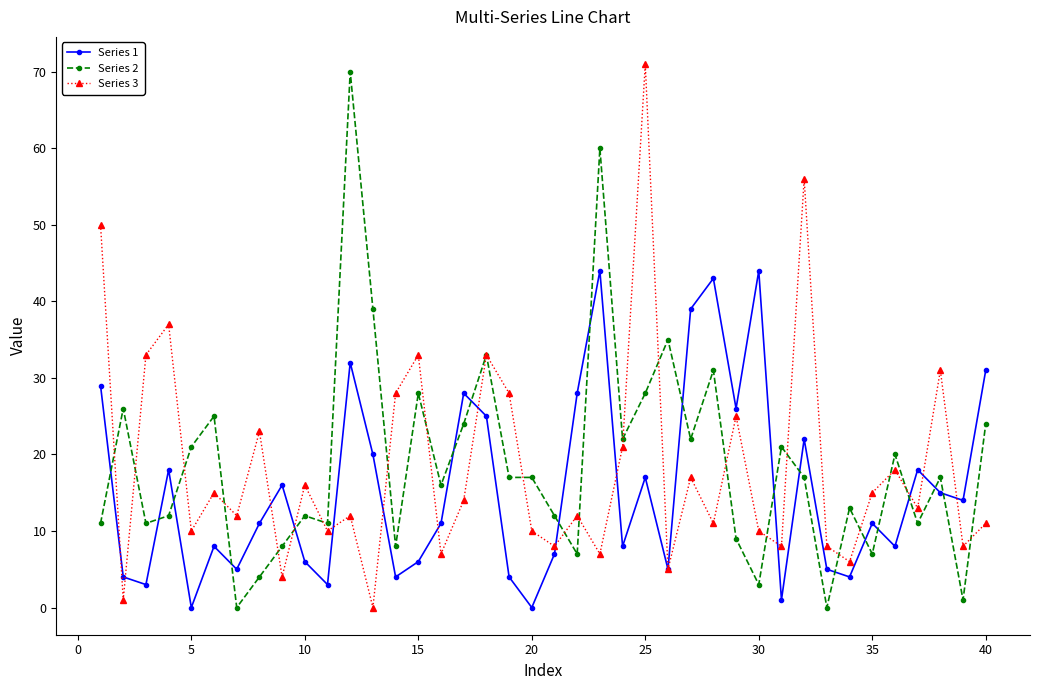

True or false: Series 3 has more than 0 points higher than both neighbors.

True